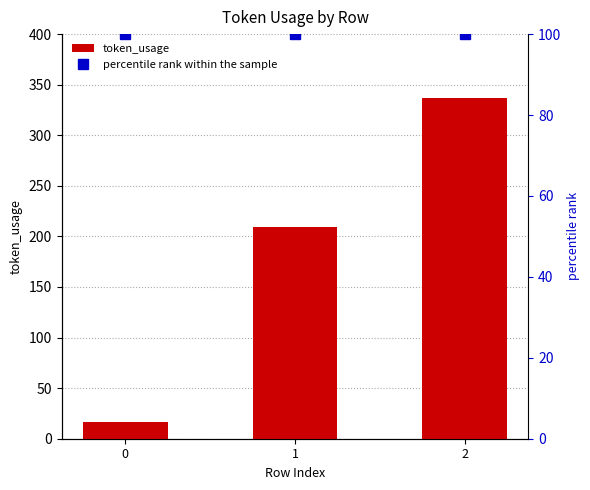

Is it true that percentile rank within the sample equals 100 at 0?

True